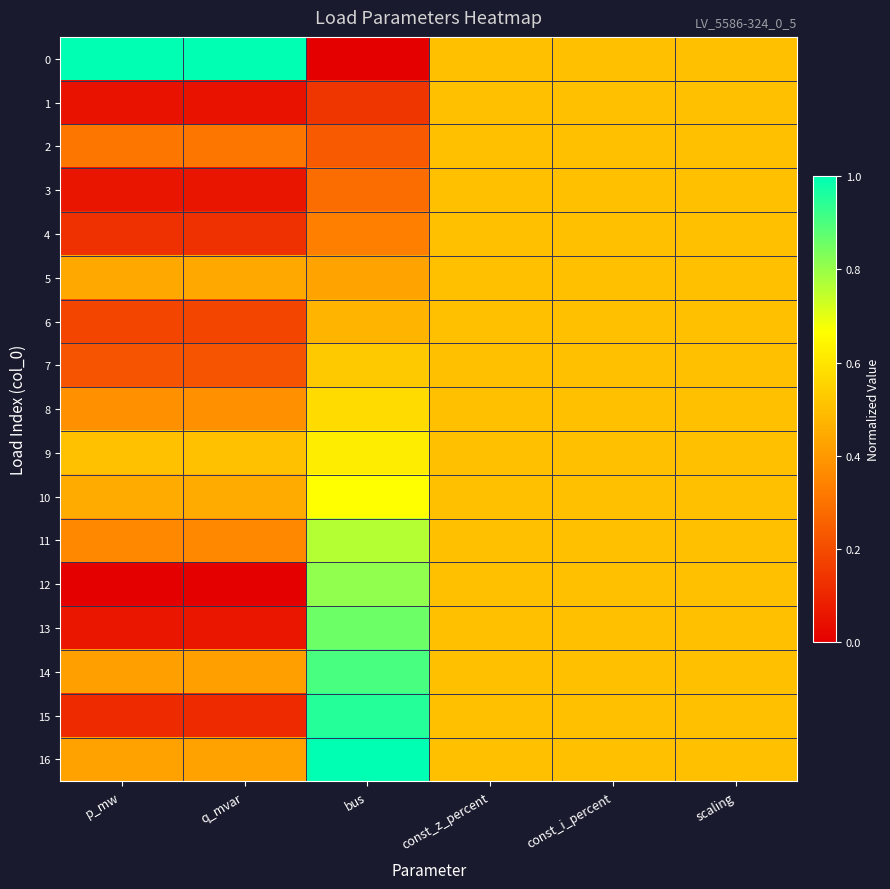

Which category has the lowest value across all series?

bus